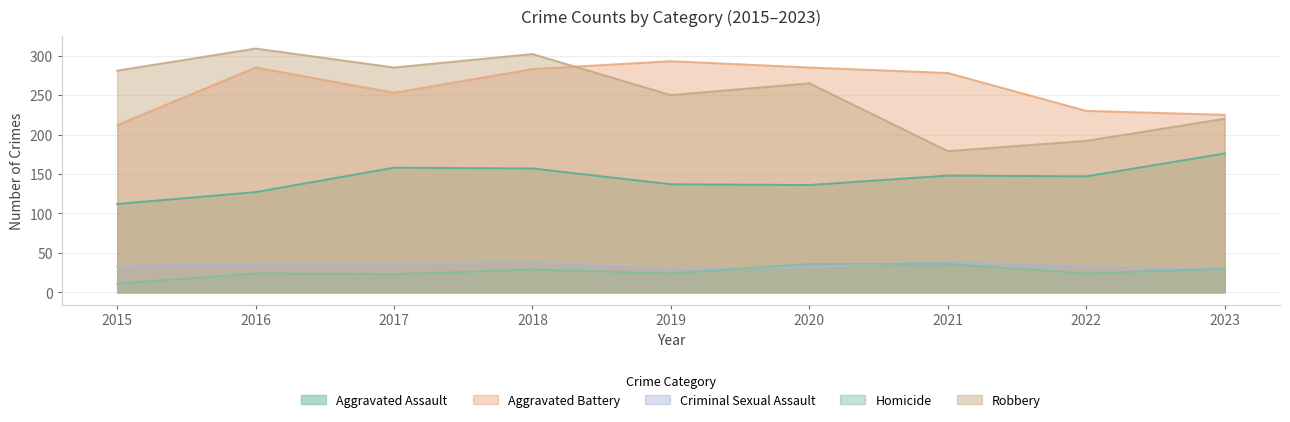

Which category has the highest value in the Homicide series?

2020